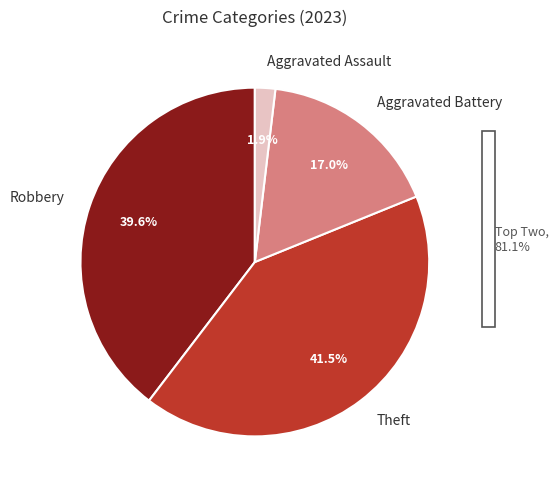

Is there any slice that represents more than half of the pie?

No